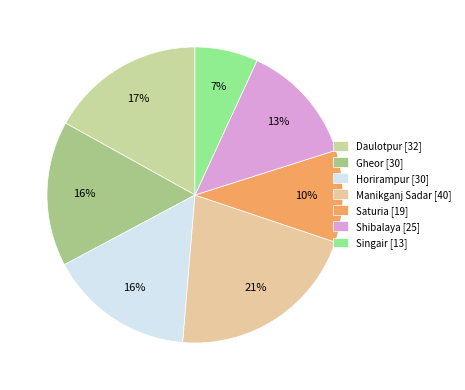

To the nearest percent, what is the difference between the Singair and Horirampur slice percentages?

9%